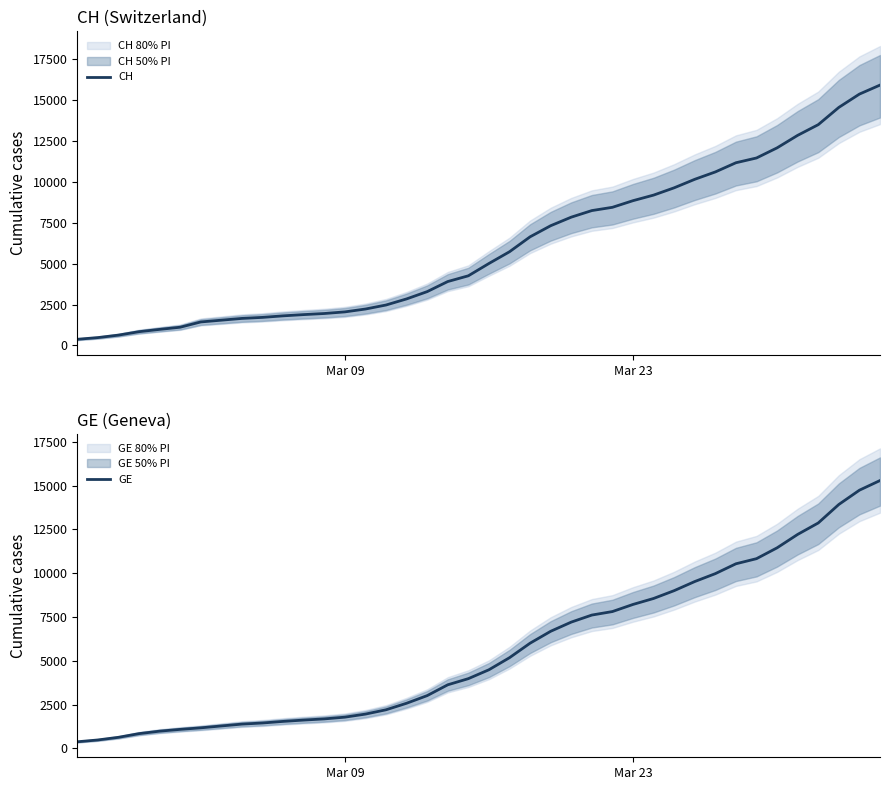

Does the chart display data point markers on the line(s)?

No